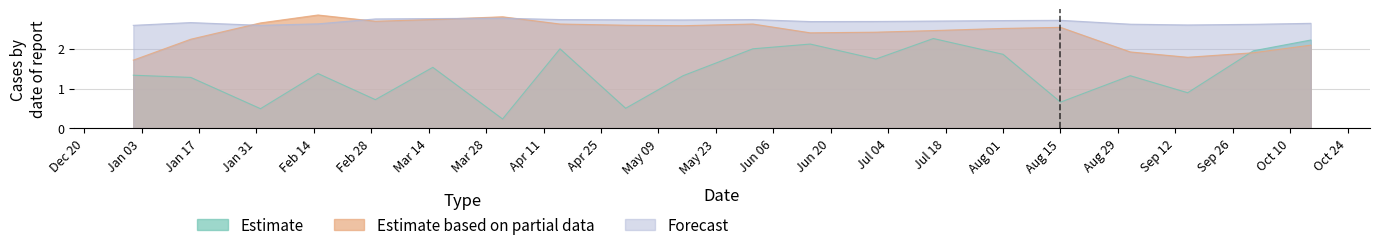

Which series changed the most between 2022-05-15 and 2022-09-01?

Estimate based on partial data